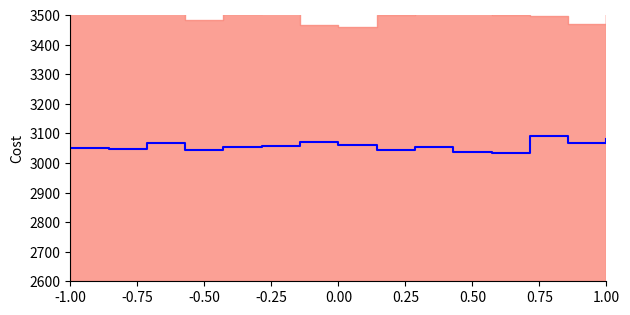

Count the number of categories in the chart.

15